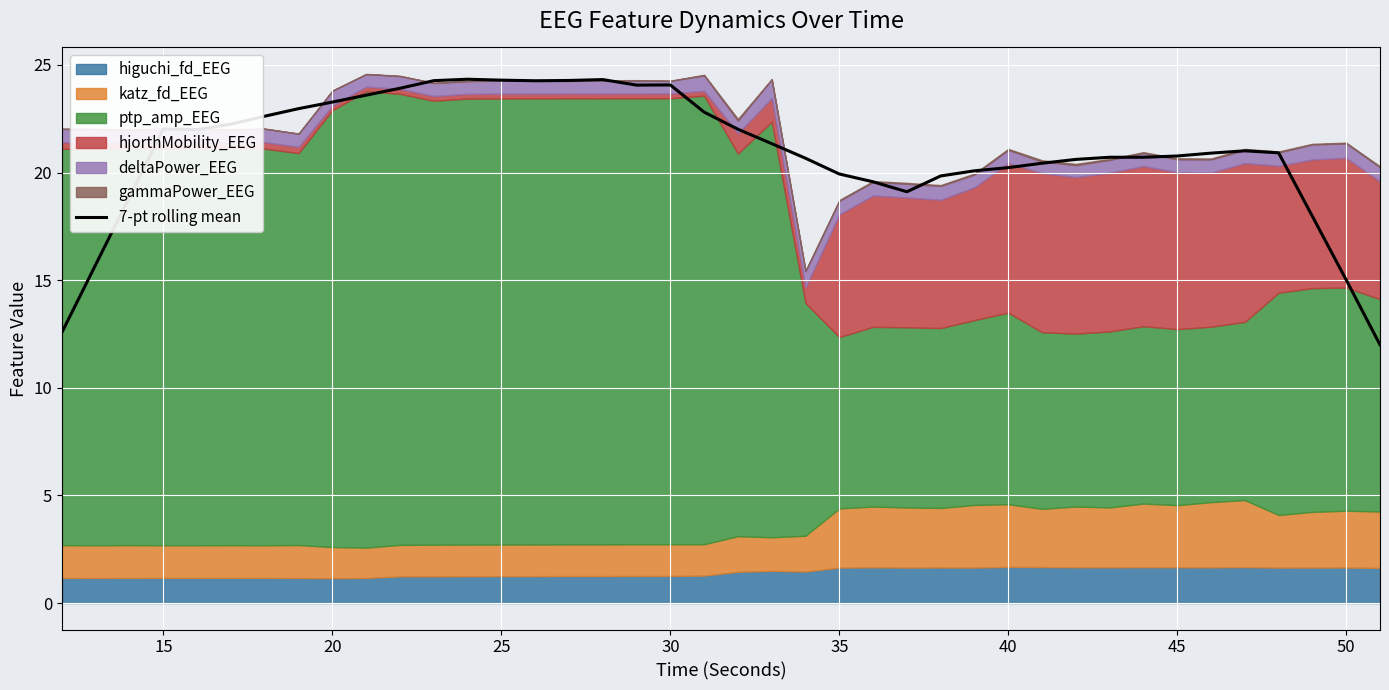

What is the maximum value for 7-pt rolling mean?

24.3